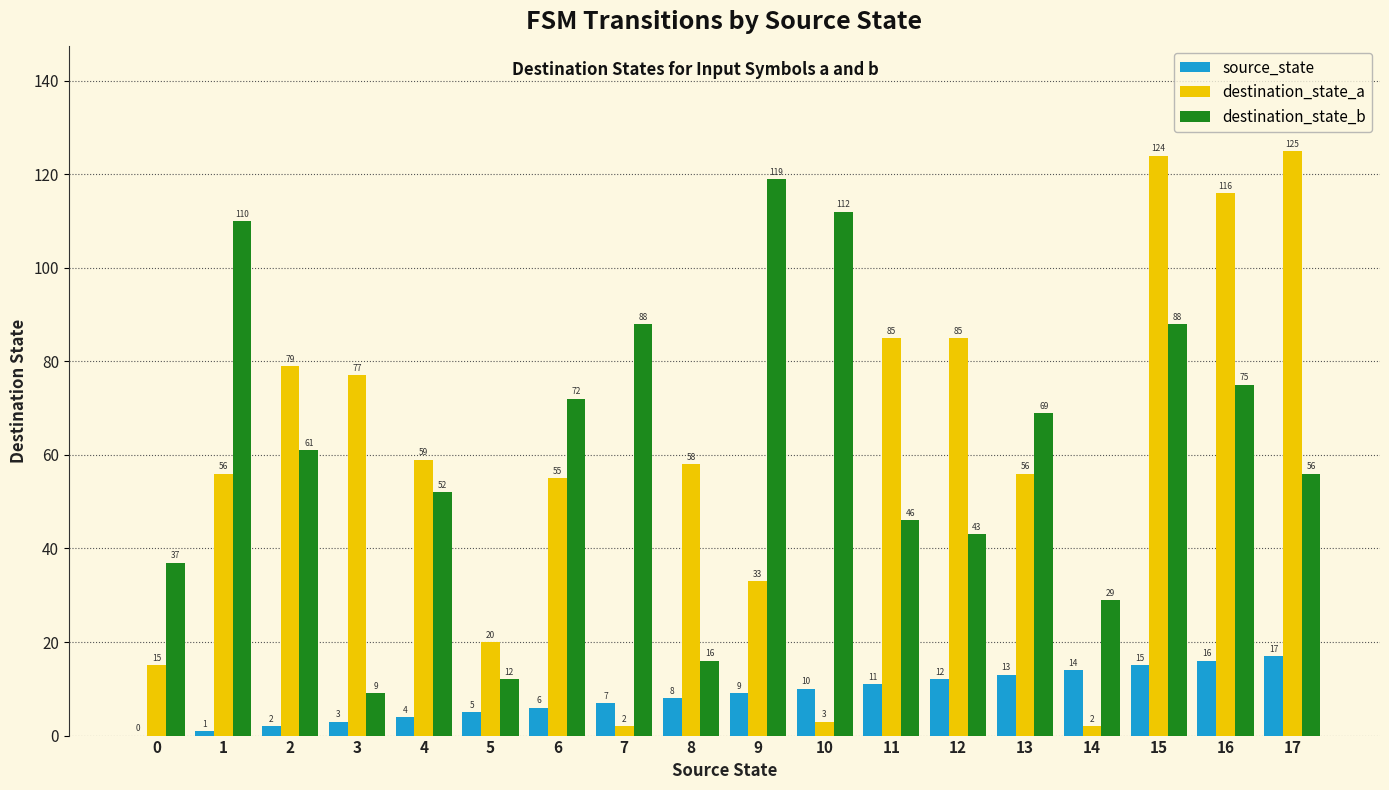

How many series are shown in this chart?

3